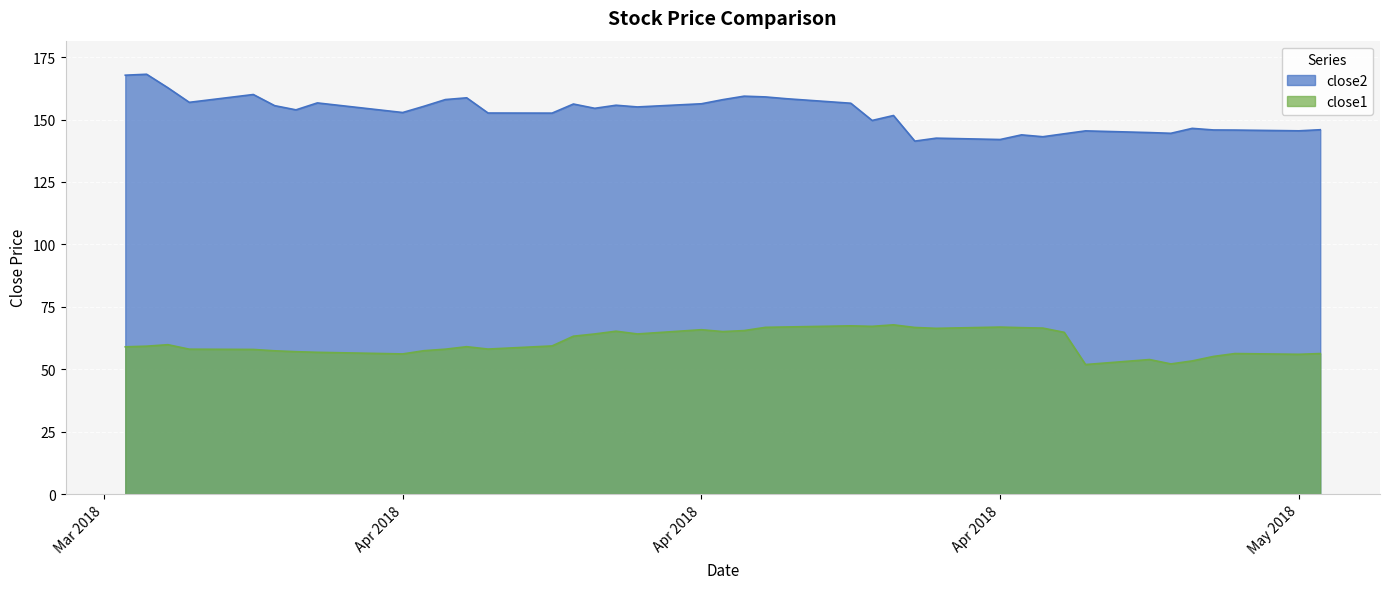

What is the lowest value of the close1 series?

51.9